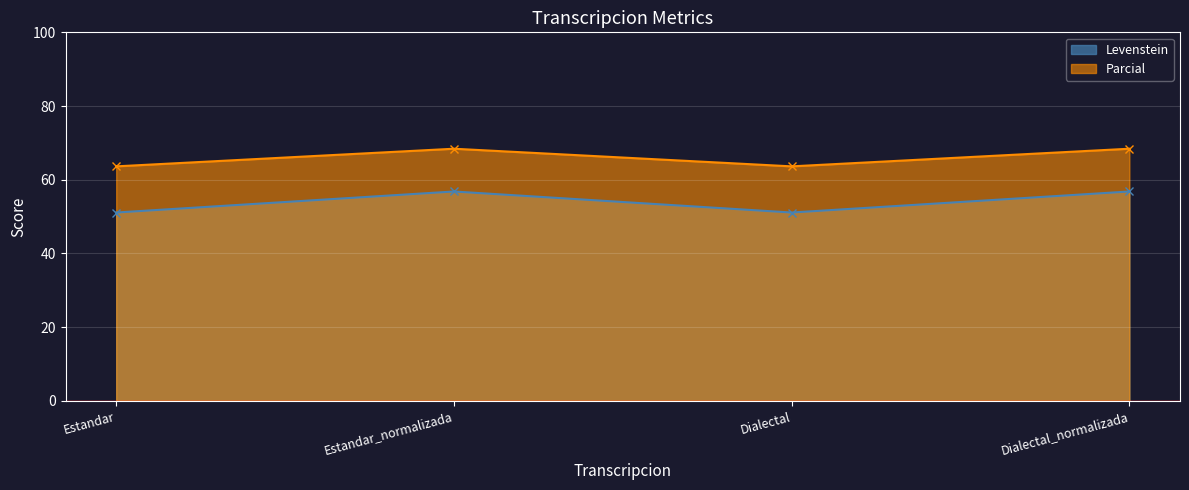

Is it true that Parcial equals 68.4 at Estandar_normalizada?

True